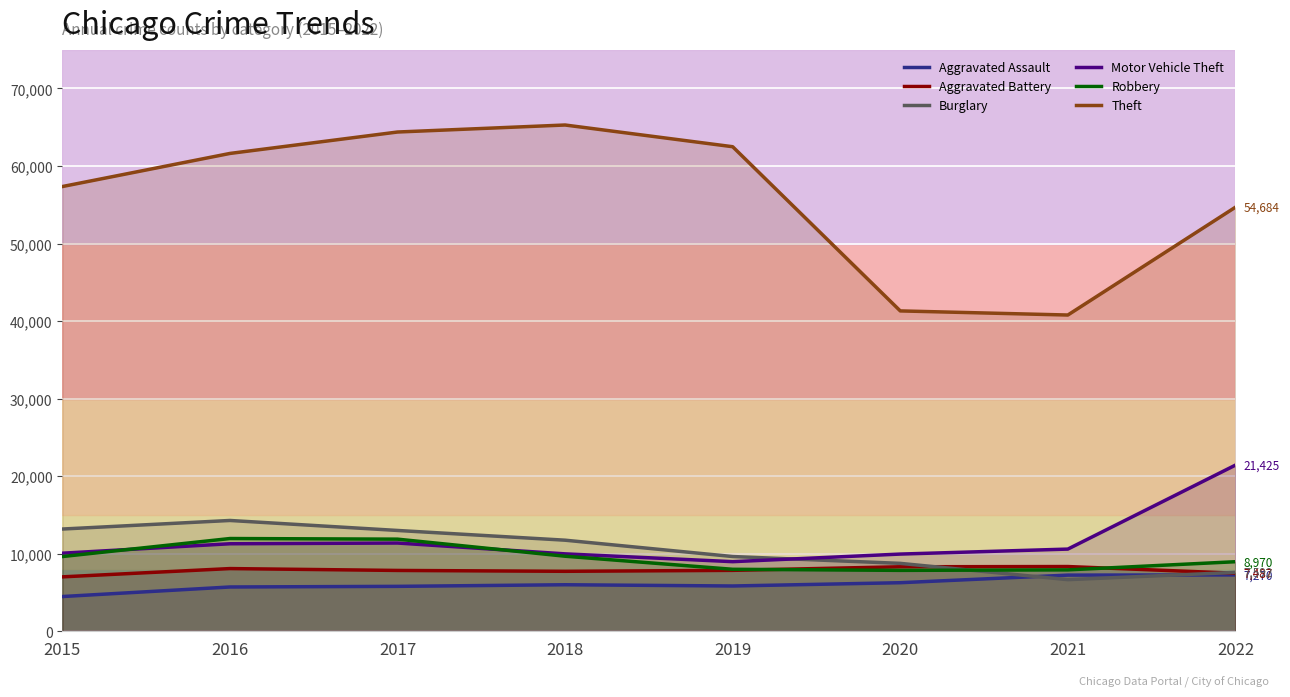

At which category is the sum across all series the highest?

2017